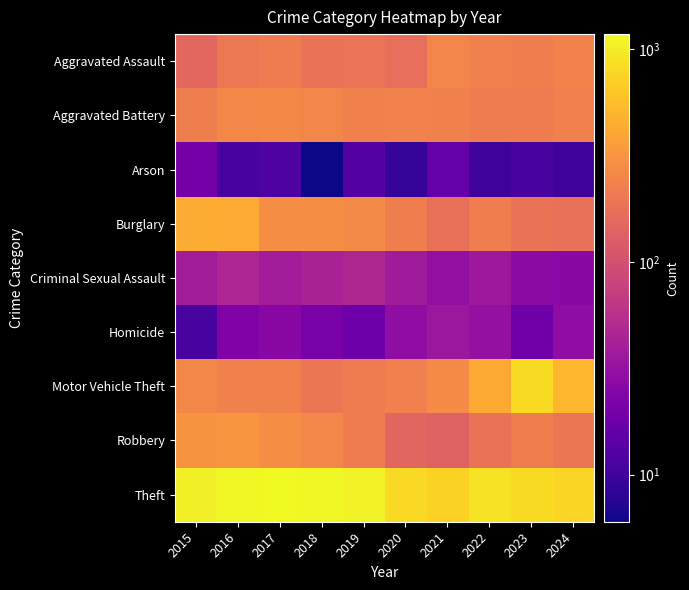

List the series in order of their peak value, highest first.

Theft, Motor Vehicle Theft, Burglary, Robbery, Aggravated Battery, Aggravated Assault, Criminal Sexual Assault, Homicide, Arson